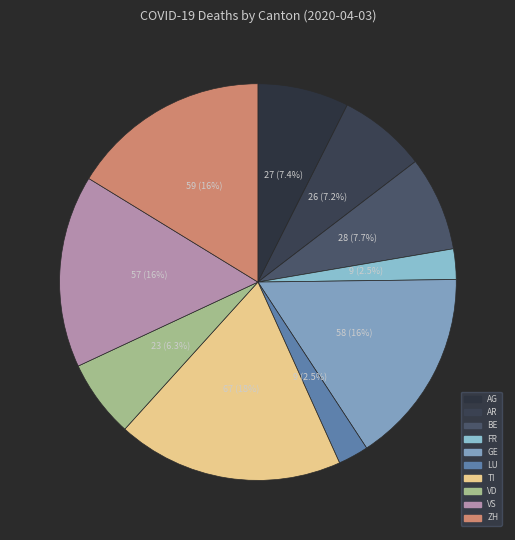

How many slices are in this pie chart?

10